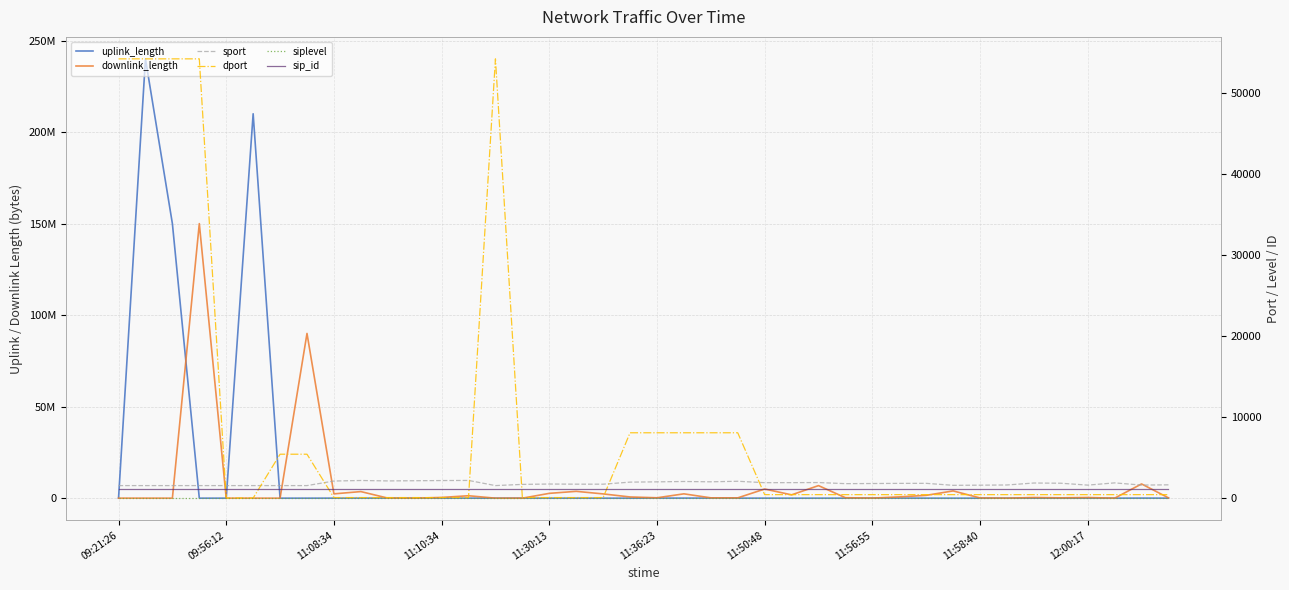

Which series has the largest range (max minus min)?

uplink_length